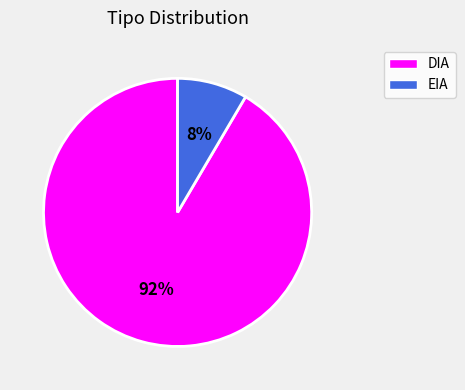

True or false: DIA accounts for 92% of the total.

True